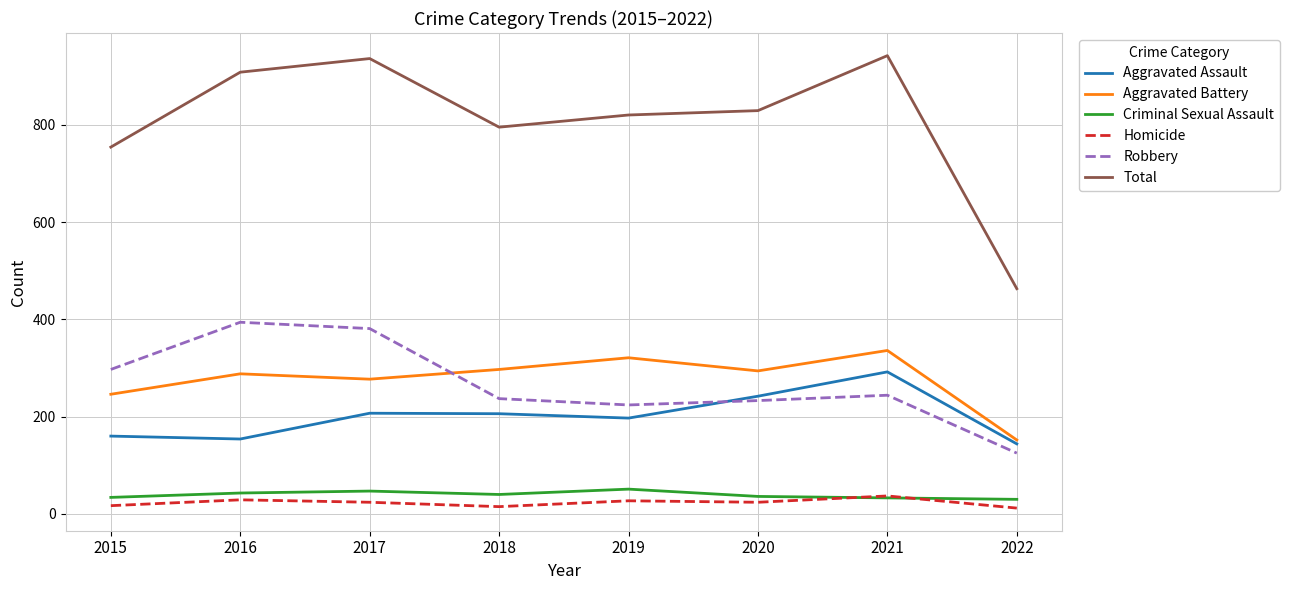

Where is Total nearest to the value 702?

2015